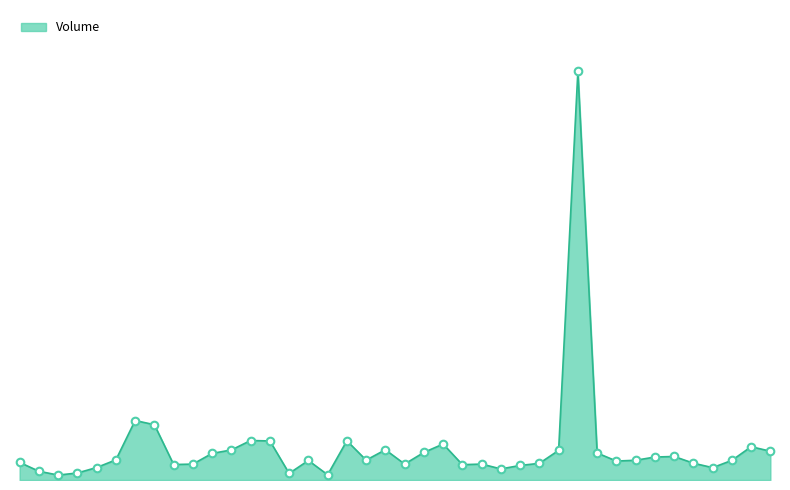

Is this an area chart (filled region under the line)?

Yes